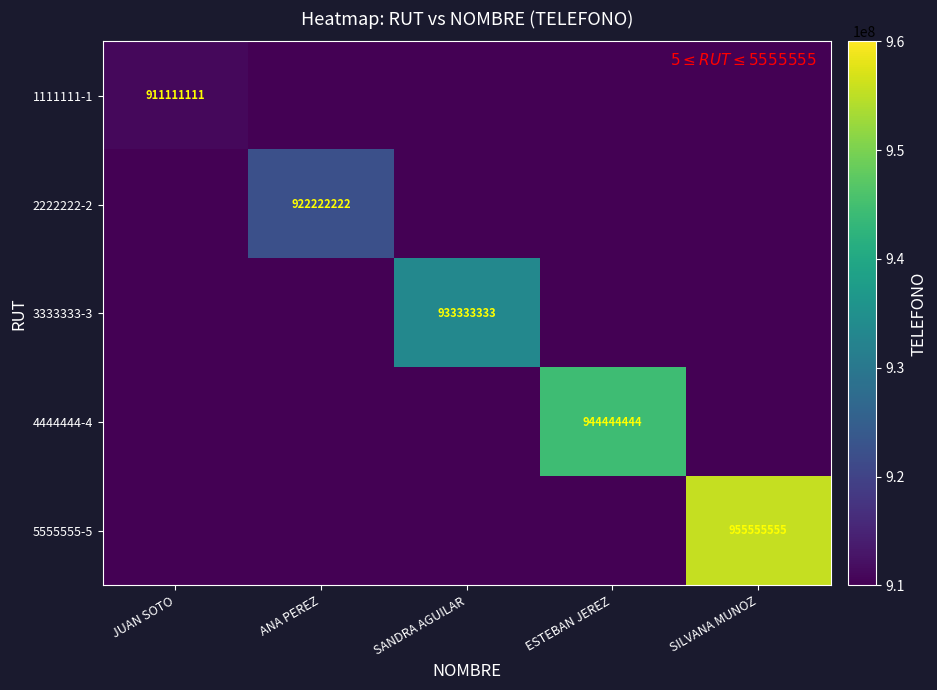

The value of 3333333-3 at SANDRA AGUILAR is 640661955. True or false?

False